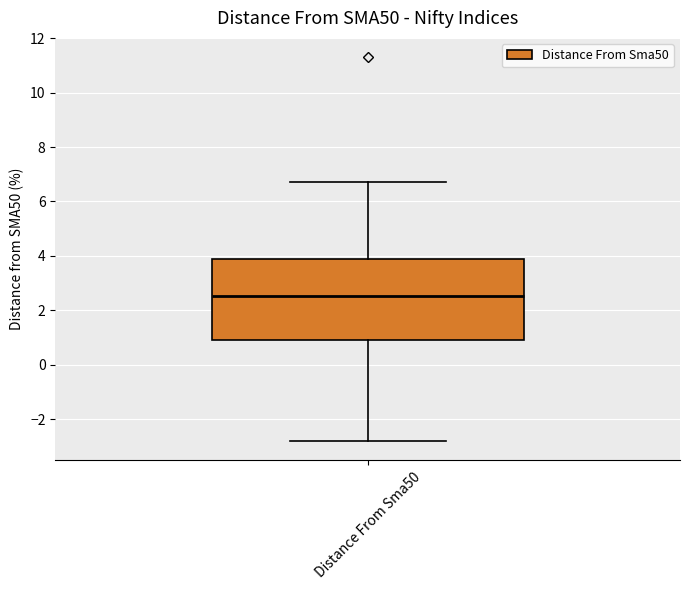

Where does the median line of the box for Distance From Sma50 sit on the y-axis? The values are not printed on the chart, so give them approximately, as read against the axis.

2.6